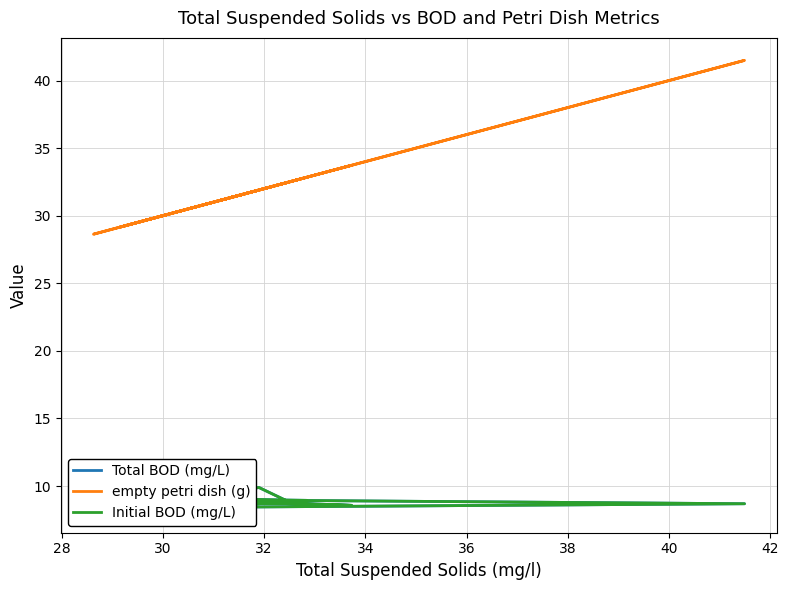

True or false: Initial BOD (mg/L) and empty petri dish (g) cross at least once.

False